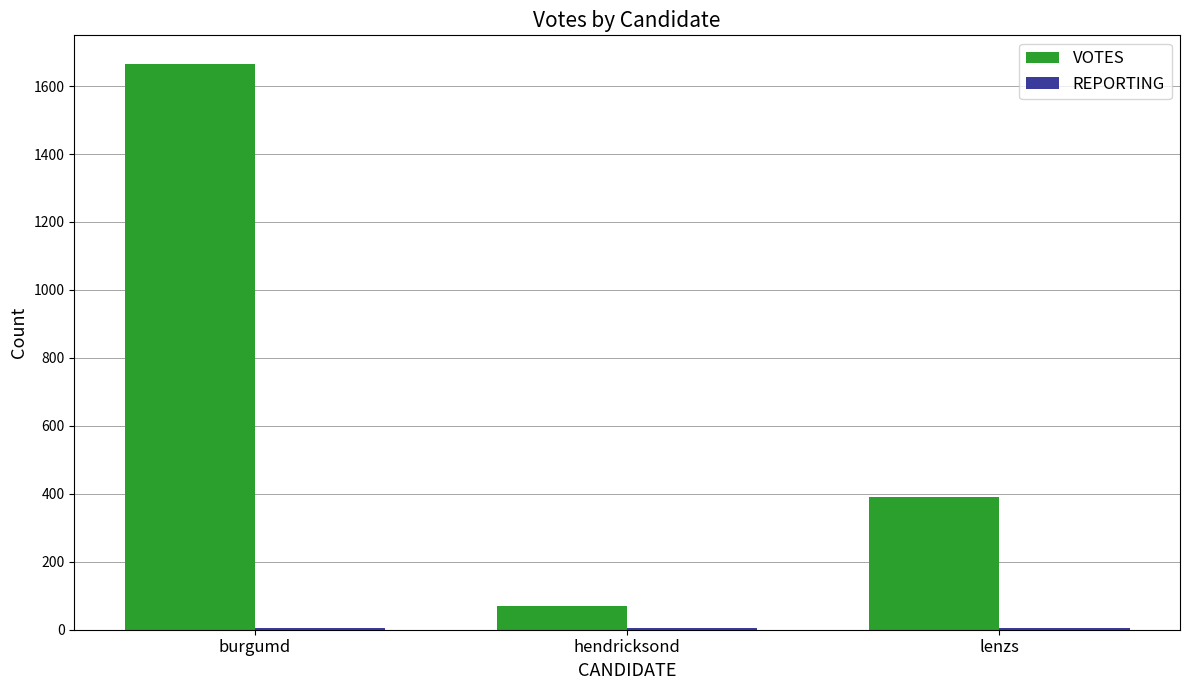

Is it true that VOTES equals 391 at lenzs?

True